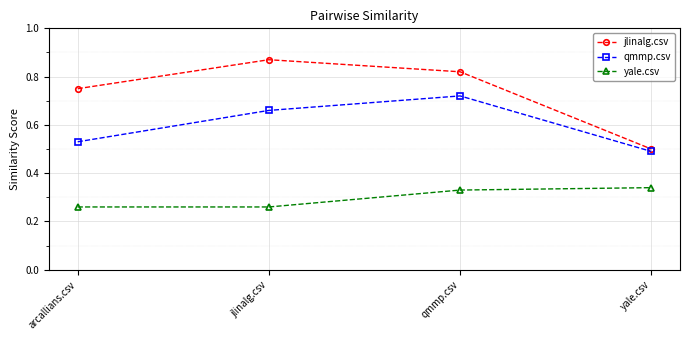

At which category does the chart reach its peak across all series?

jlinalg.csv